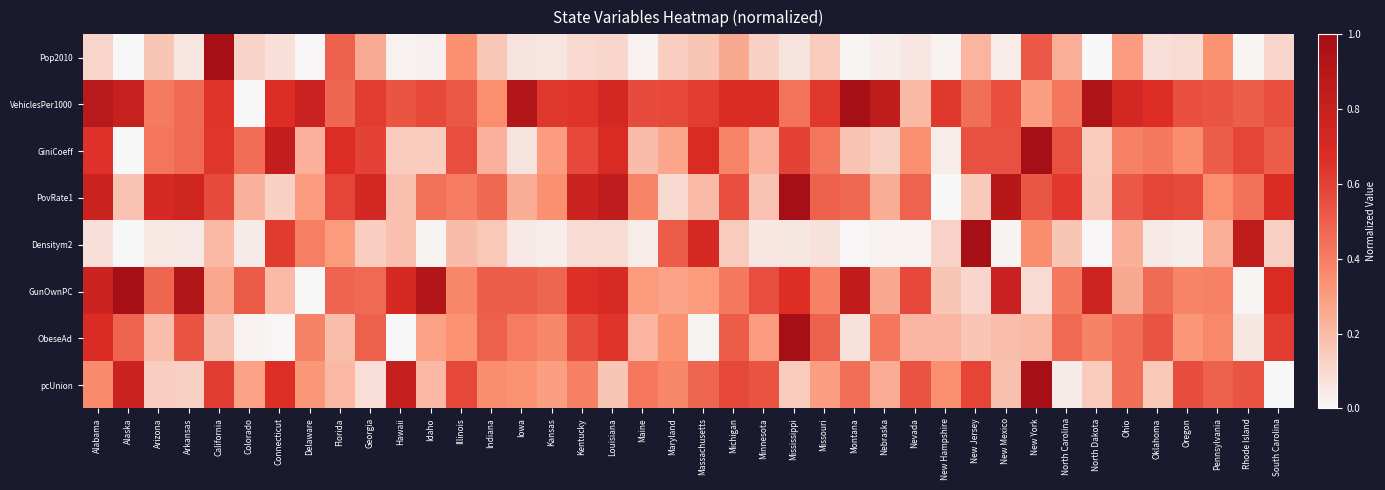

List the series in order of their peak value, highest first.

Pop2010, VehiclesPer1000, GiniCoeff, PovRate1, Densitym2, GunOwnPC, ObeseAd, pcUnion